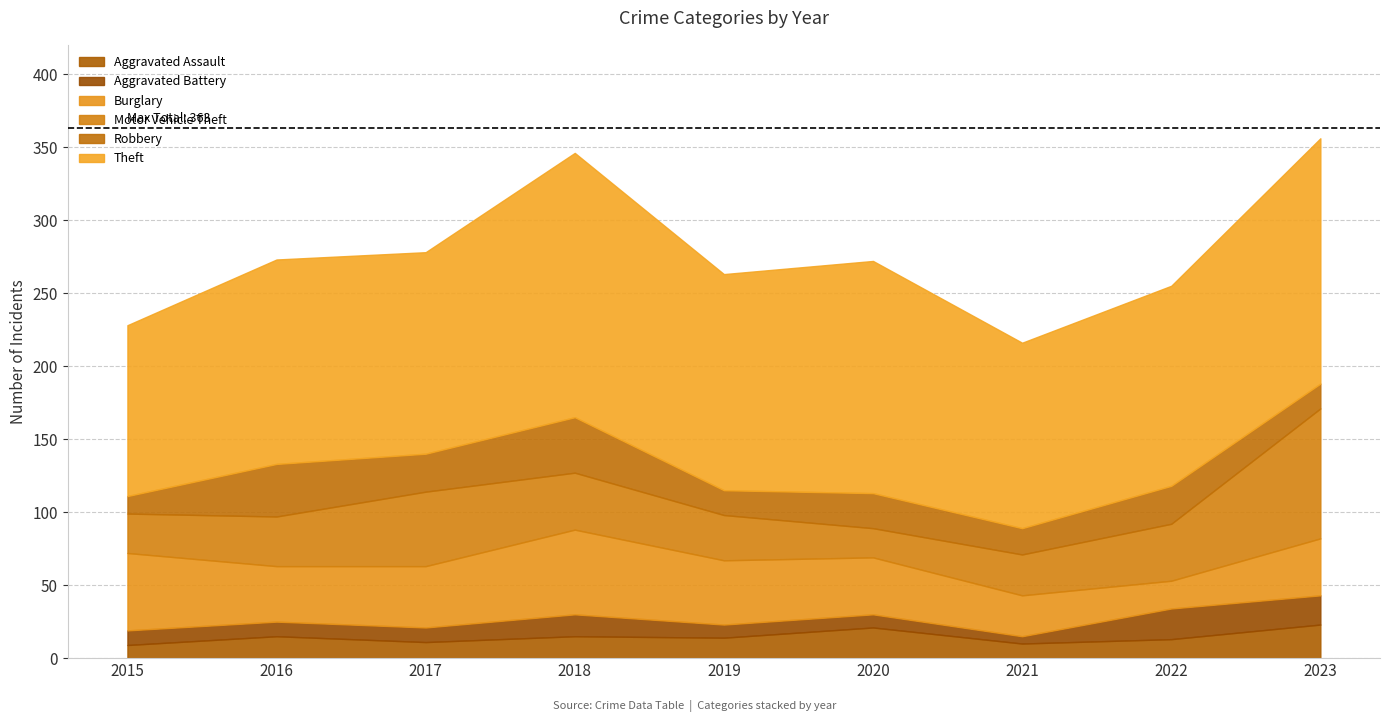

Which category has the highest value across all series?

2018